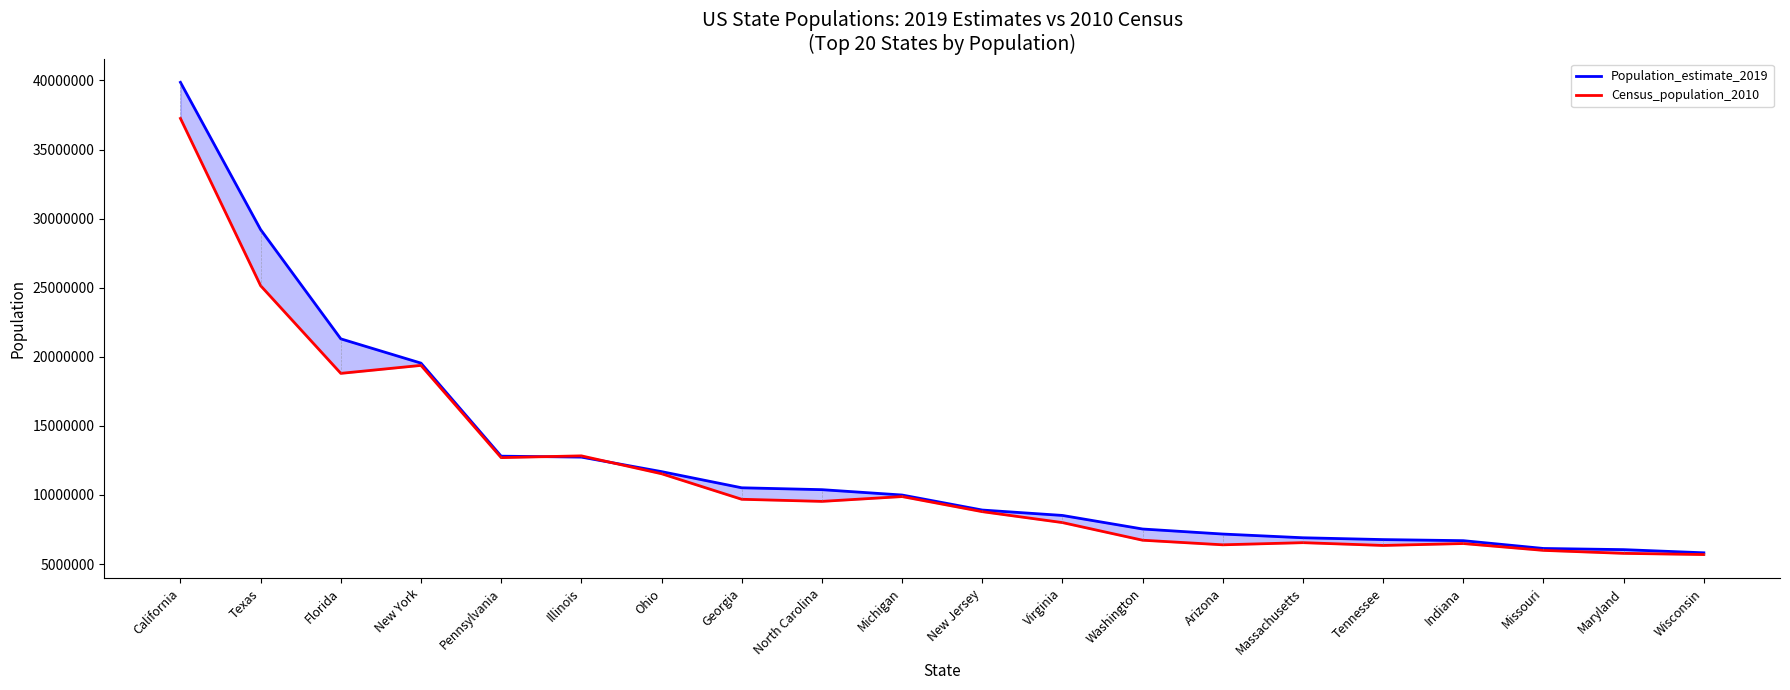

The value of Census_population_2010 at California is 17802599. True or false?

False